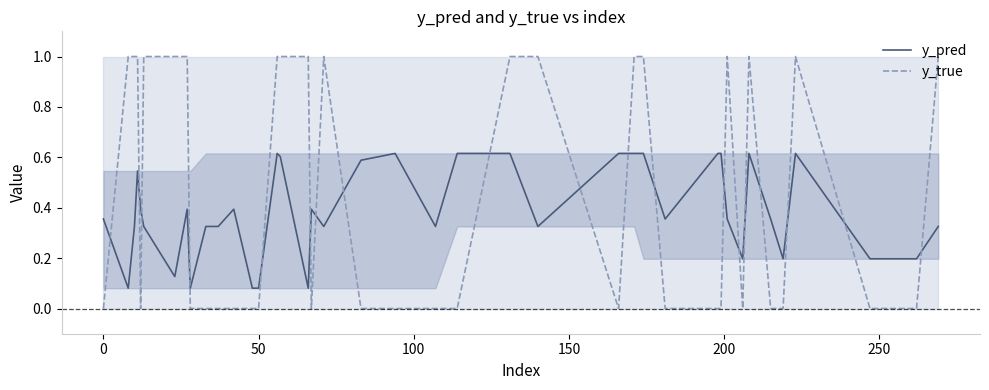

True or false: y_pred has a value of 0.6 at 0.

False